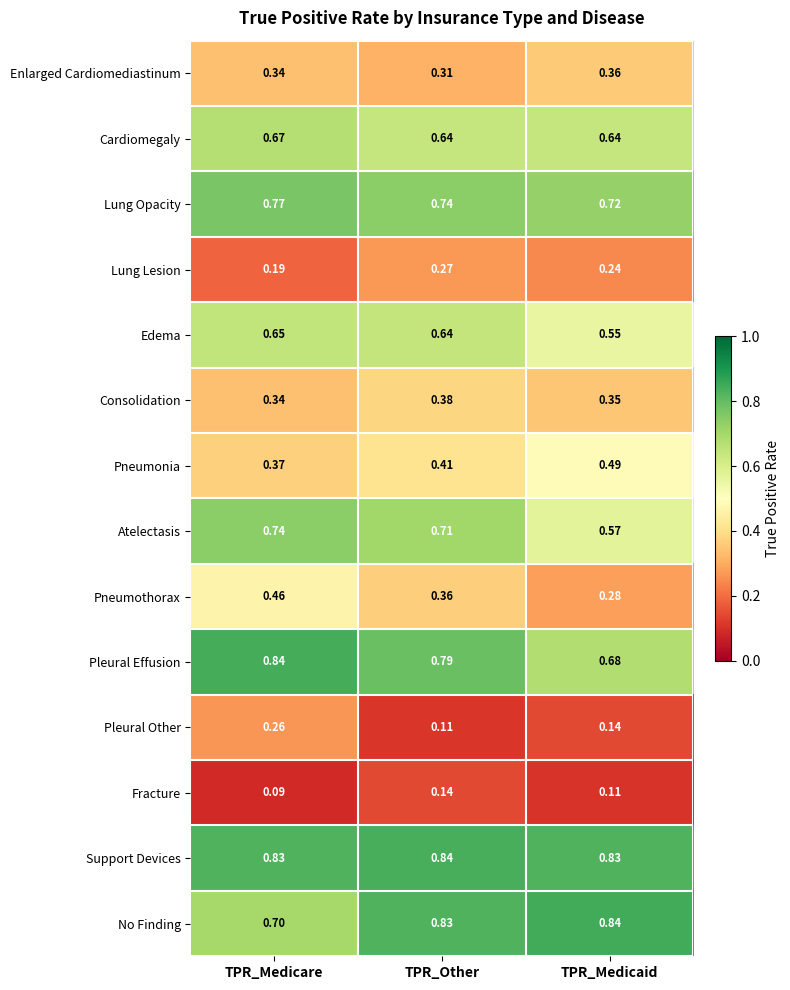

At which category is the sum across all series the highest?

TPR_Medicare